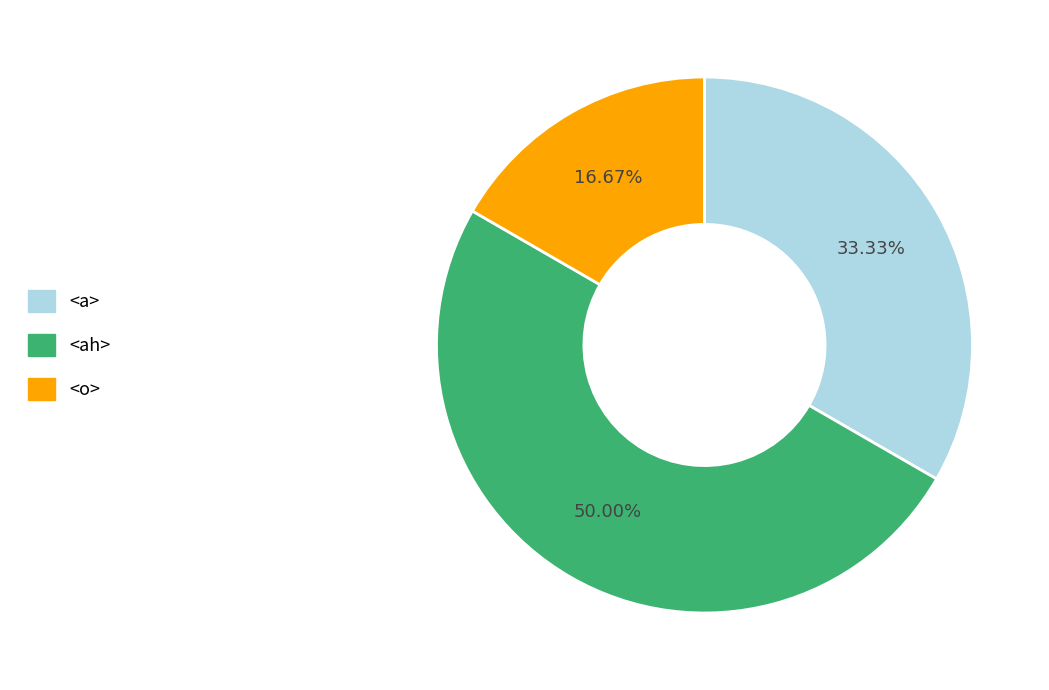

Do <o> and <ah> together represent more than half of the pie?

Yes